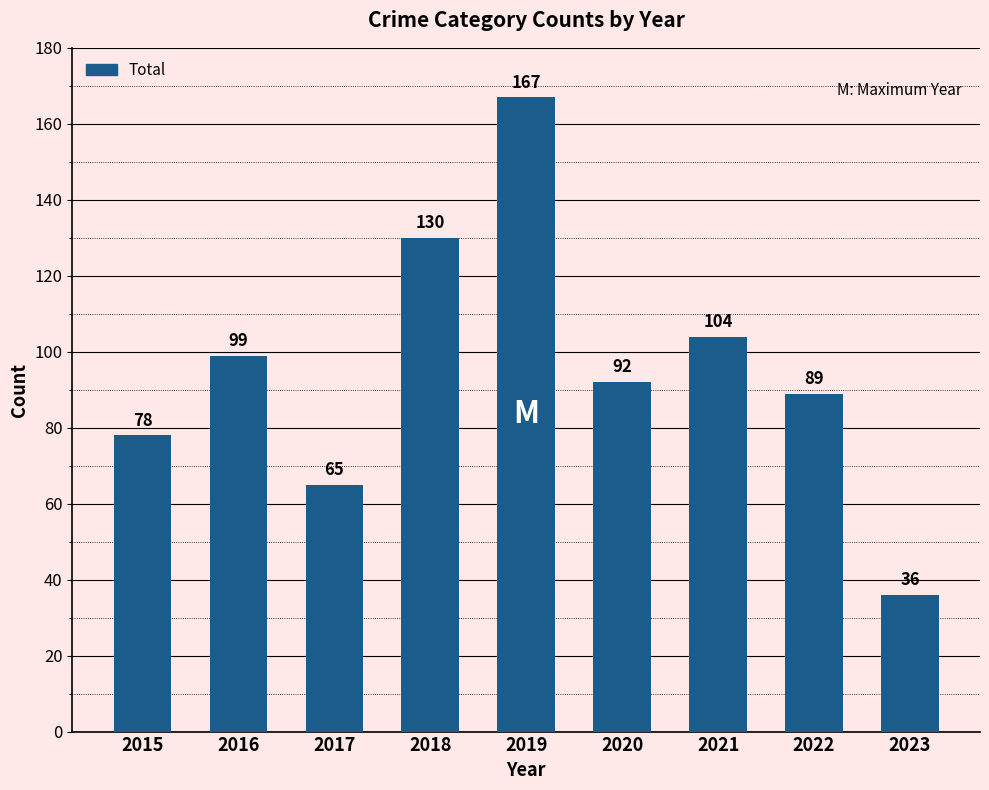

At which category does the chart reach its minimum across all series?

2023